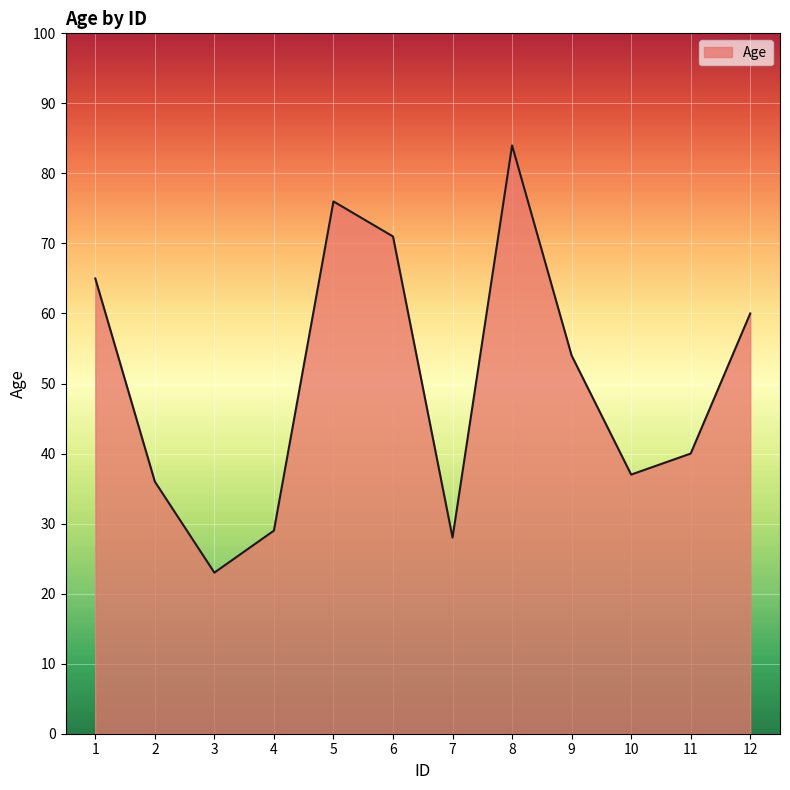

Does the chart display data point markers on the line(s)?

No